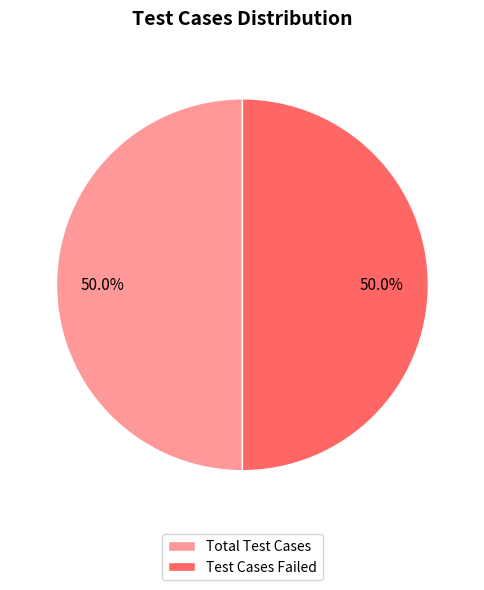

Approximately how many times larger is the value at Total Test Cases compared to Test Cases Failed?

1.0